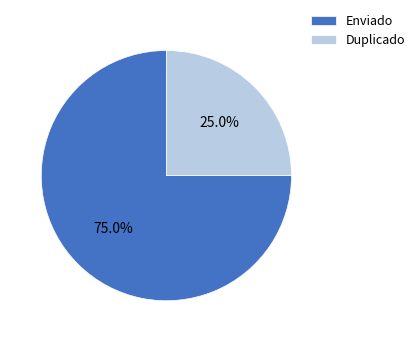

Which category has the smallest portion of the pie?

Duplicado